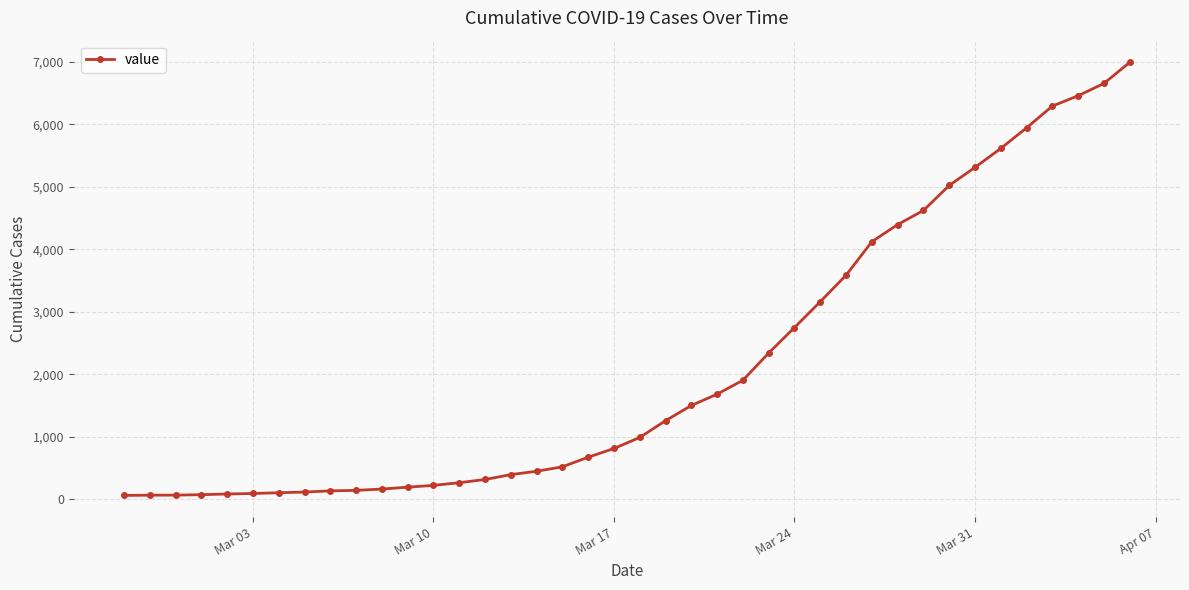

What is the average value?

2141